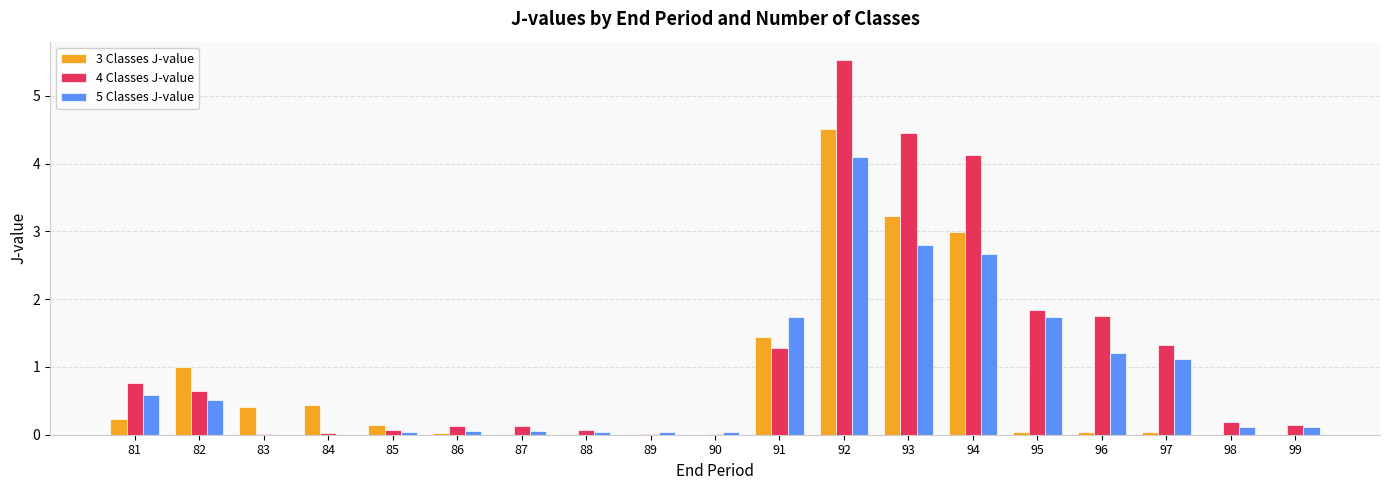

Are the bars horizontal?

No